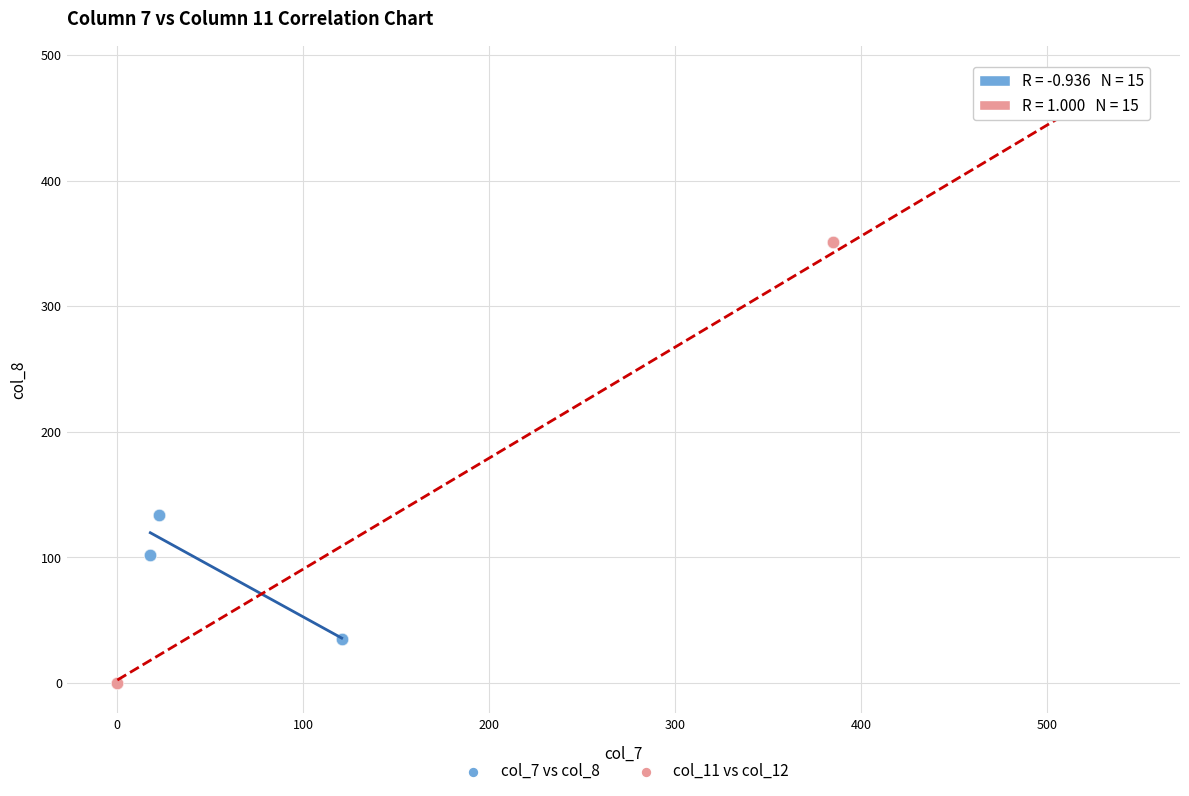

Which series contains the highest Y value?

col_11 vs col_12